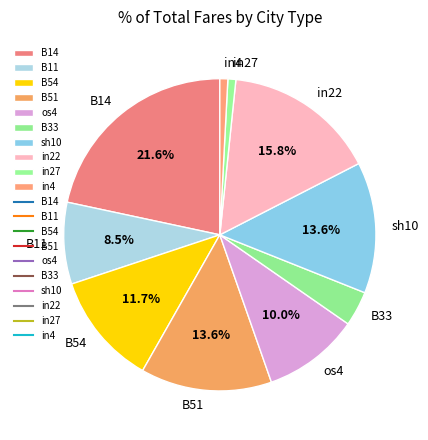

Is it true that in22 is 3% of the pie?

False